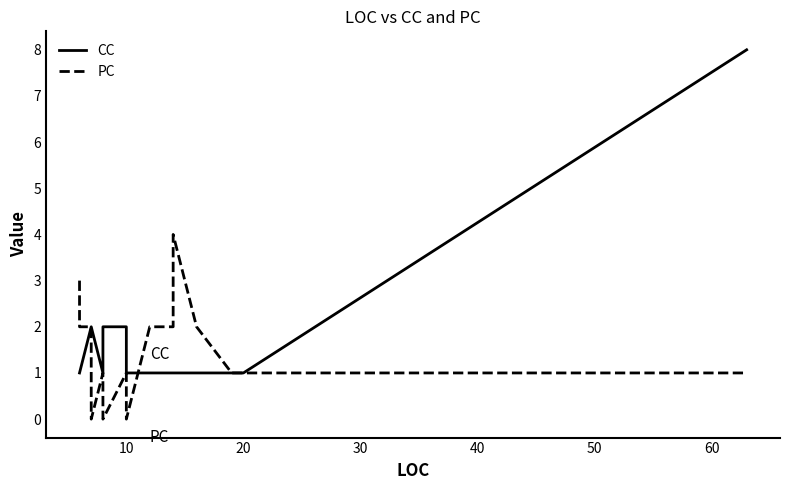

What is the maximum value shown in the chart?

8